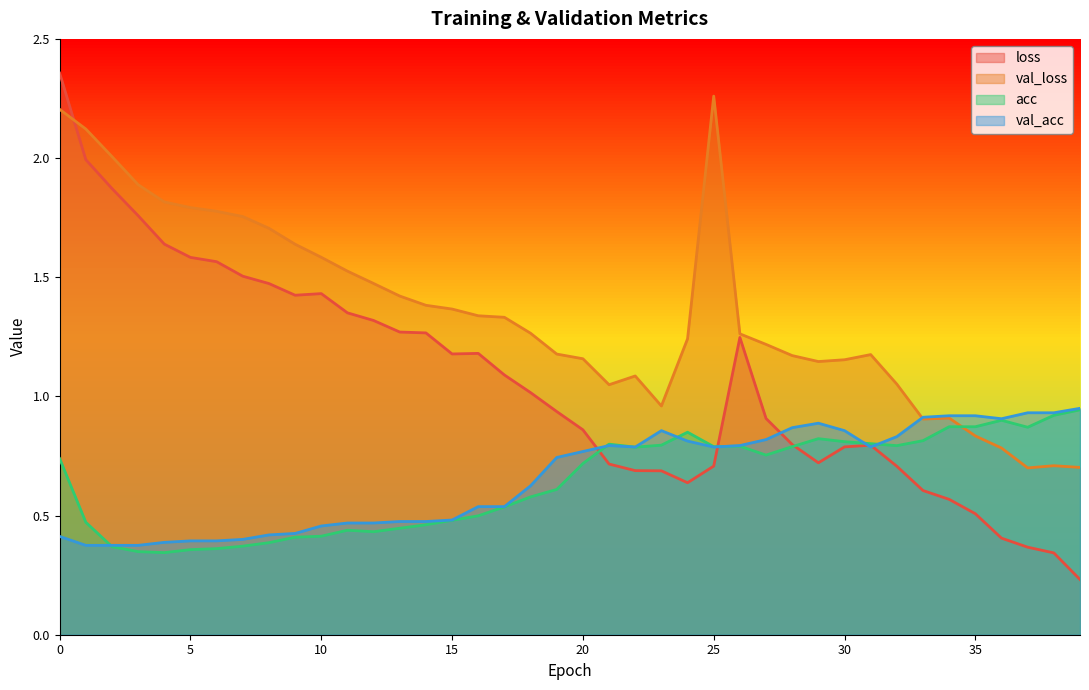

True or false: loss has a value of 1.5 at 8.

True